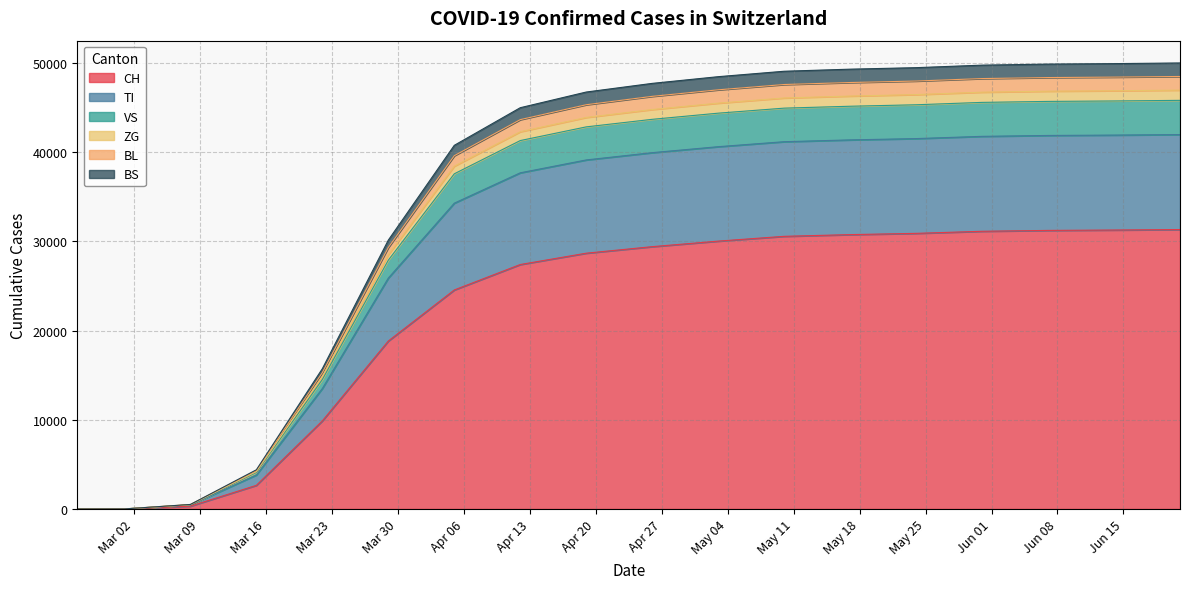

How many categories are shown in the chart?

18